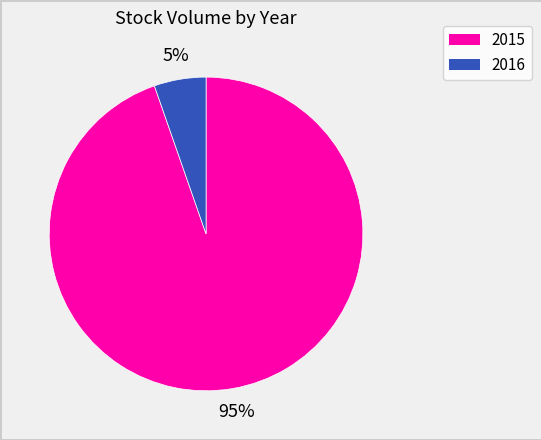

The 2016 slice represents 1% of the pie. True or false?

False